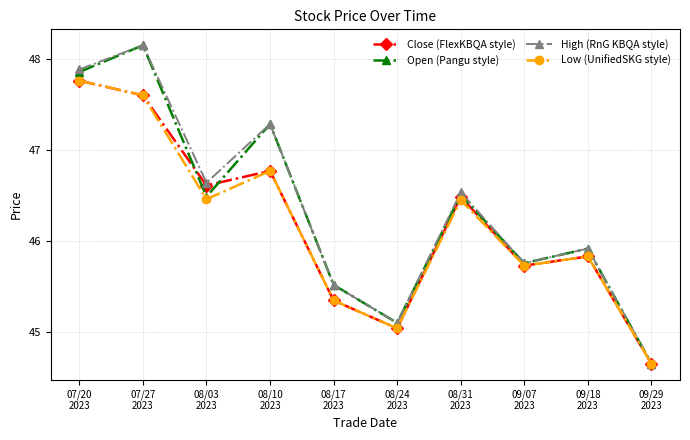

At how many categories does at least one series exceed 47?

3